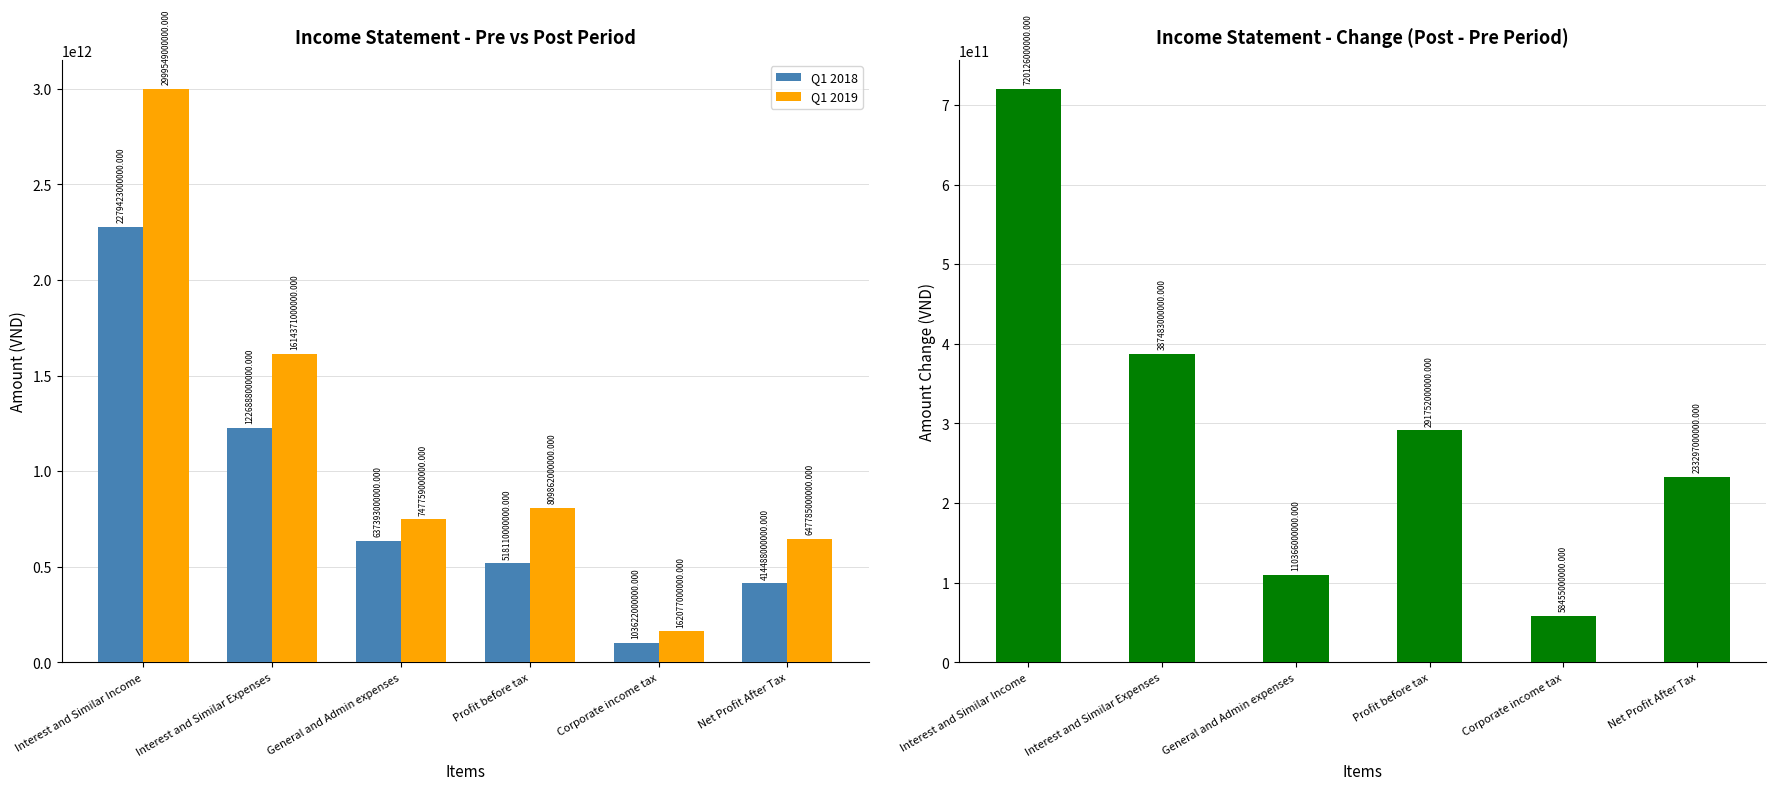

What is the smallest value displayed?

58455000000